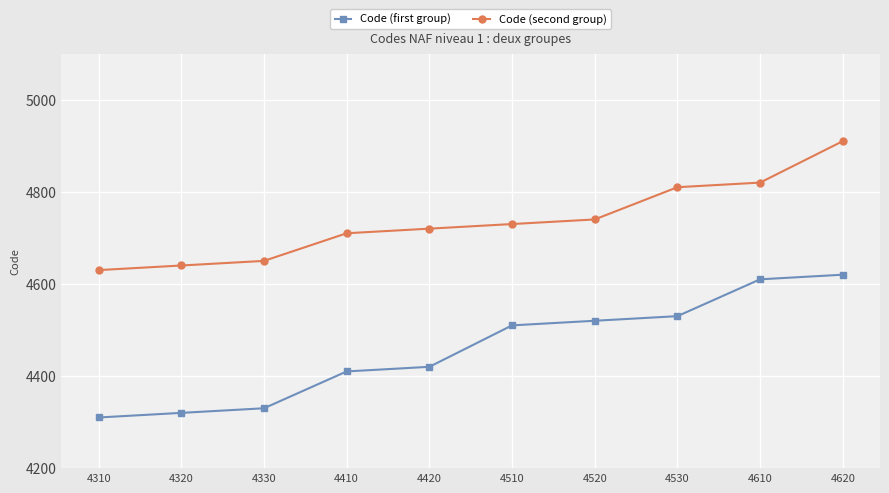

True or false: Code (second group) and Code (first group) cross at least once.

False